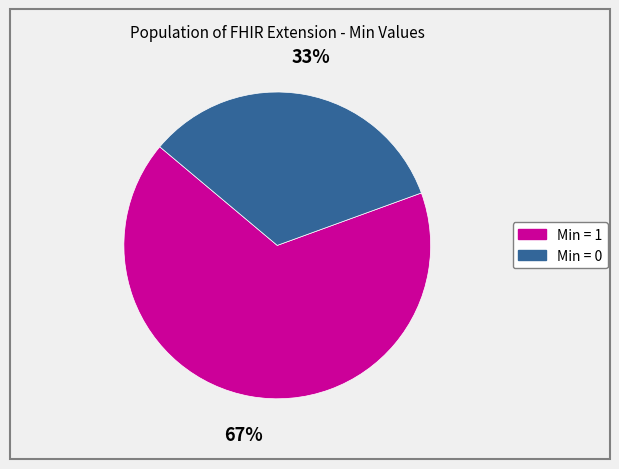

Is there any slice that represents more than half of the pie?

Yes